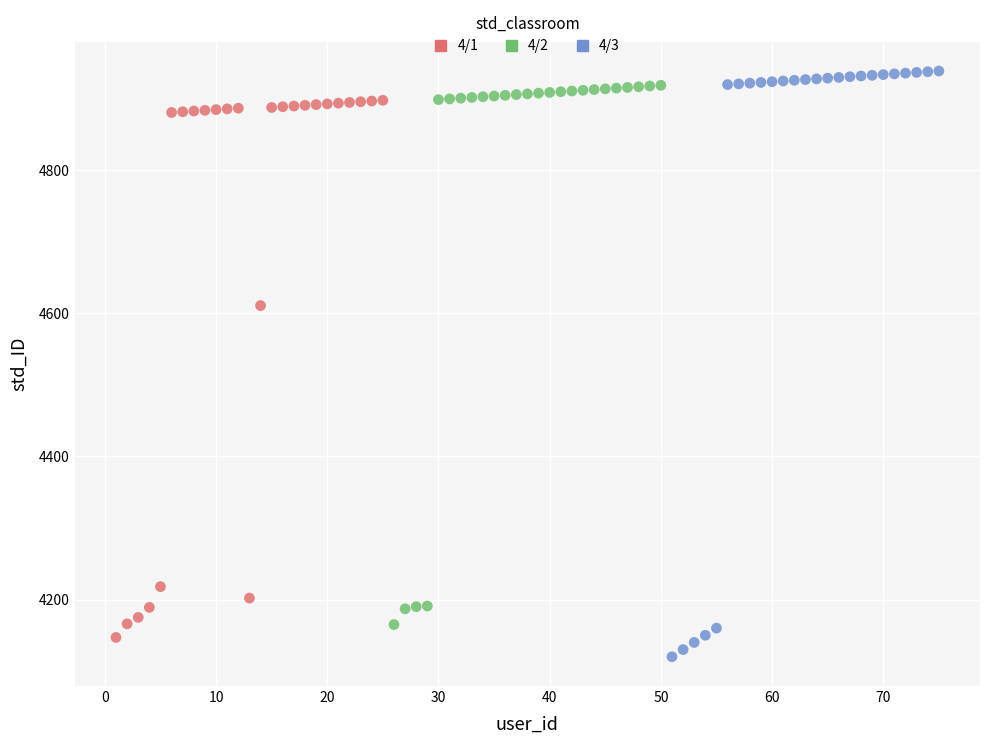

Which series reaches the maximum Y coordinate?

4/3